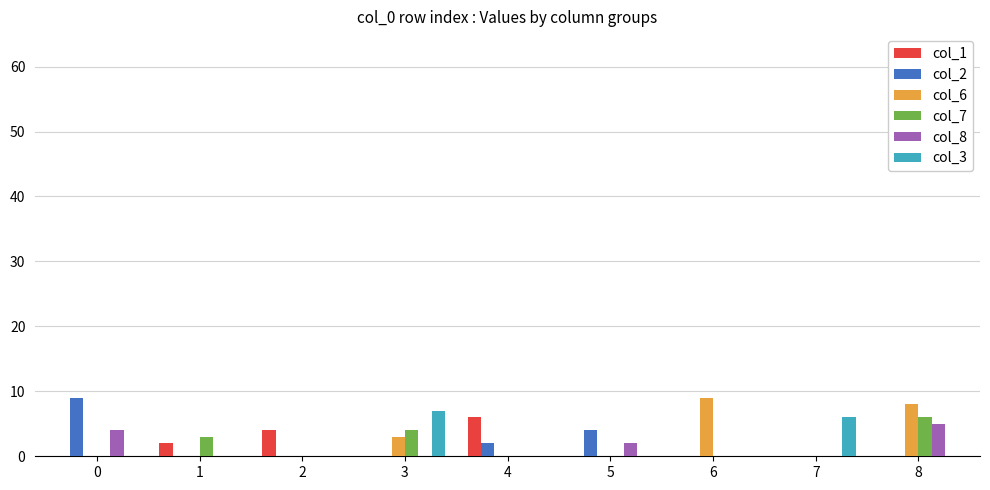

Is it true that col_2 equals 5 at 0?

False